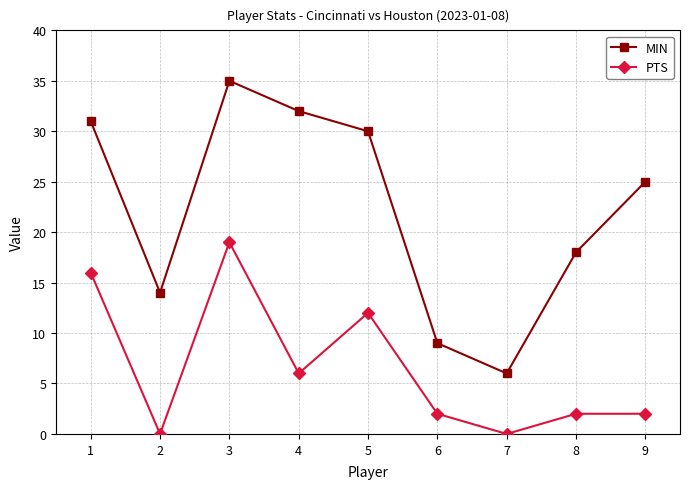

What is the greatest value displayed?

35